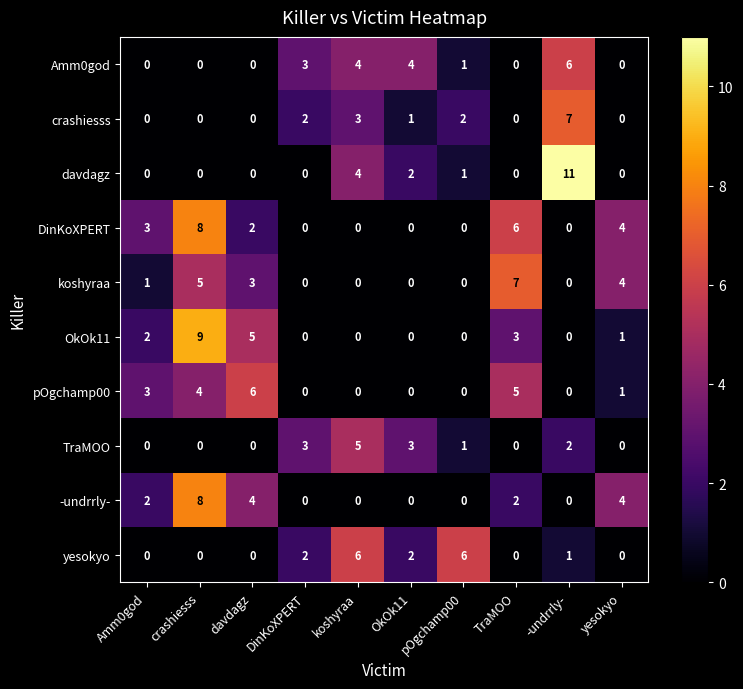

What is the total value across all series at pOgchamp00?

11